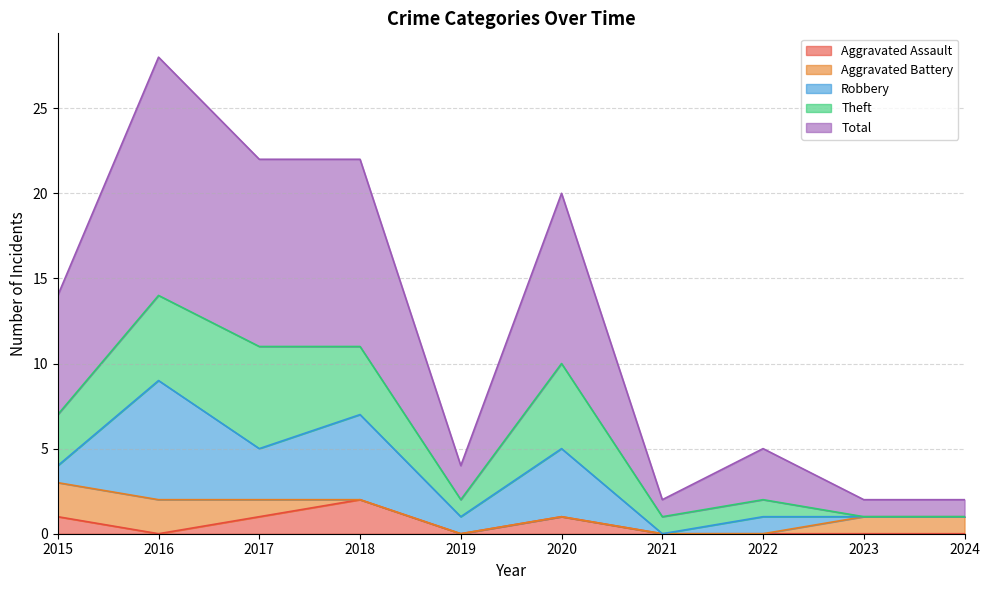

At which category is the sum across all series the highest?

2016